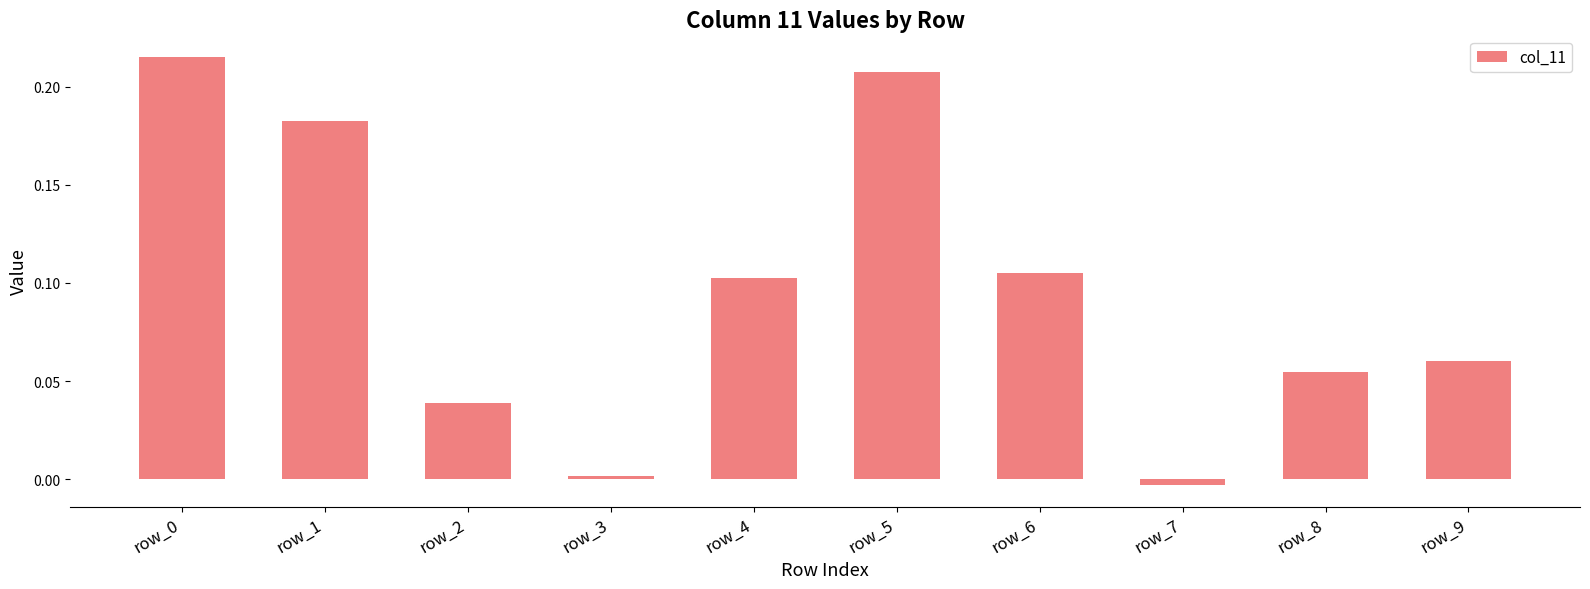

The chart shows a value of 0.1 at row_2. True or false?

False